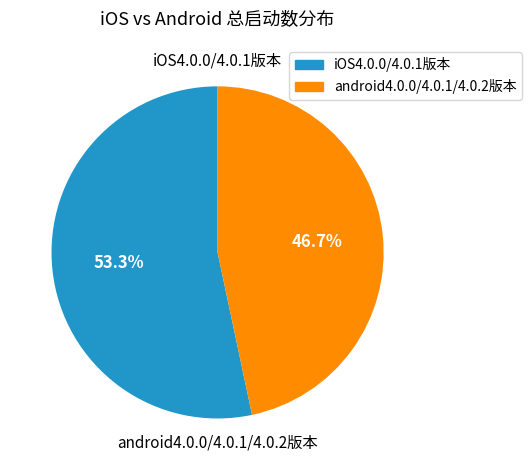

Does iOS4.0.0/4.0.1版本 represent more than half of the total?

Yes